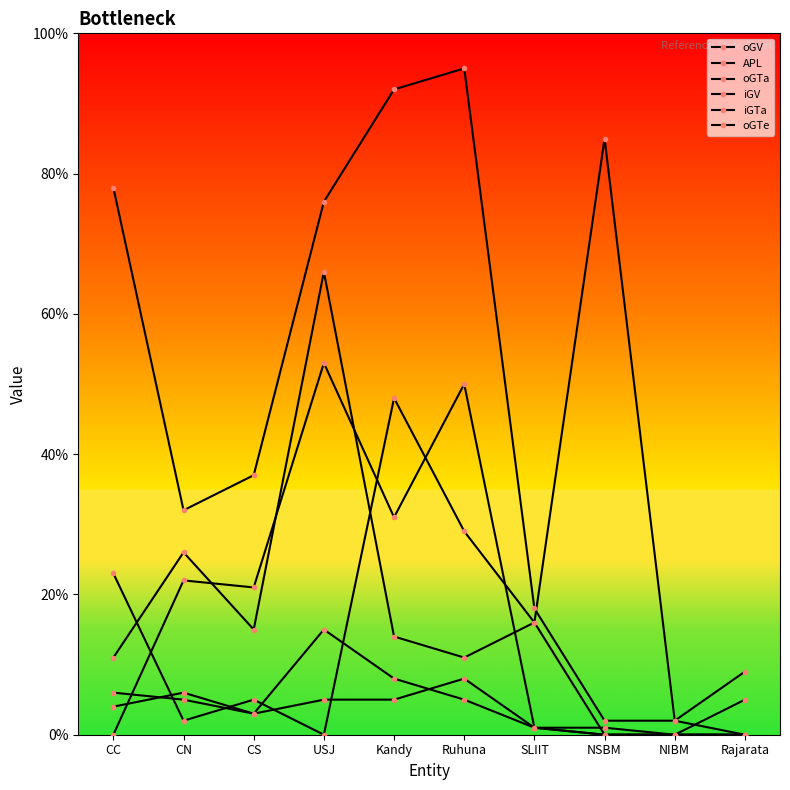

How many categories are shown in the chart?

10